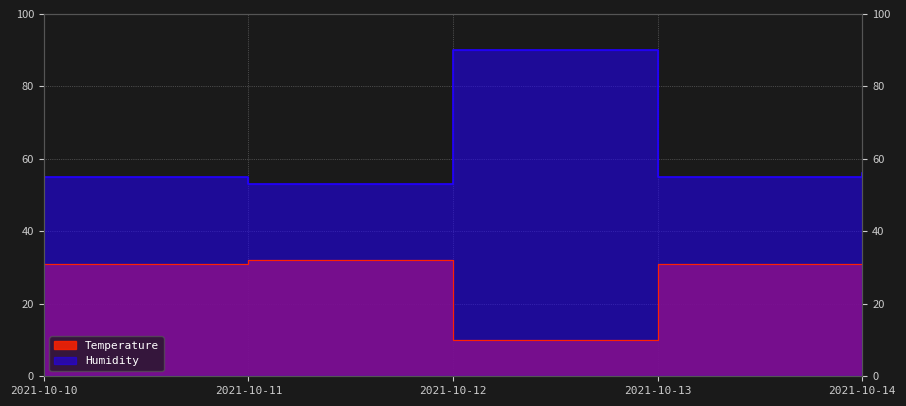

True or false: Temperature and Humidity cross at least once.

False